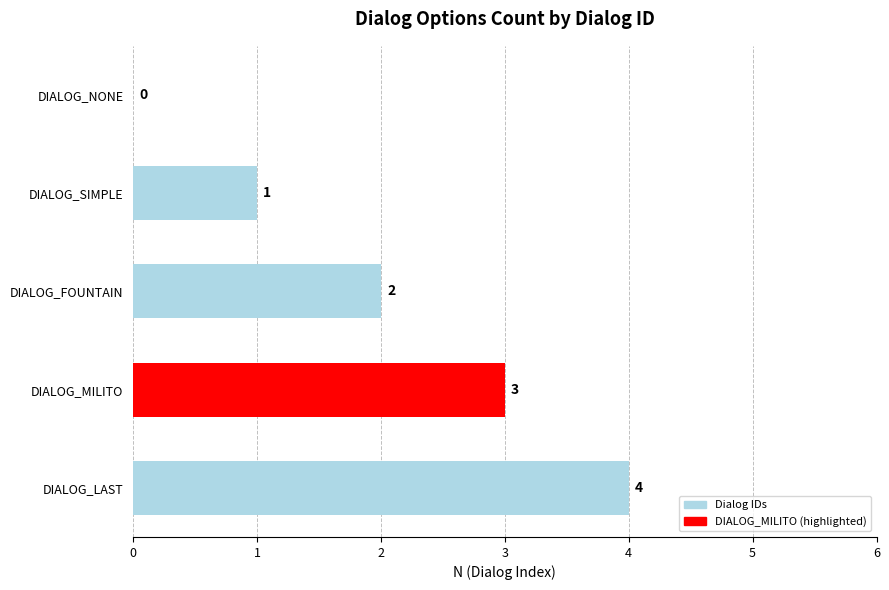

What is the approximate value at DIALOG_LAST?

4